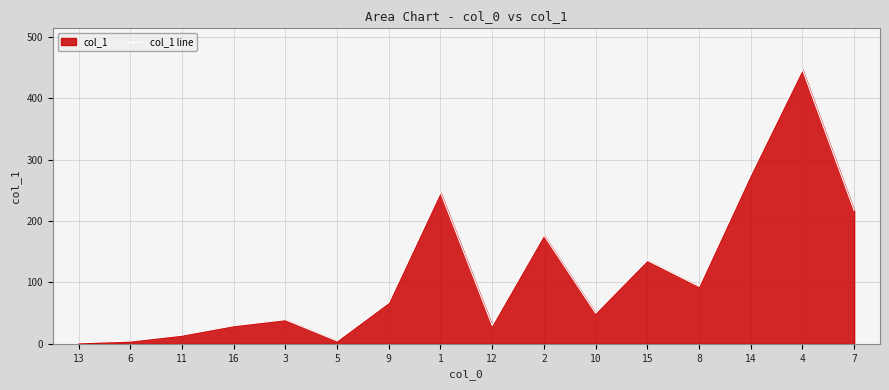

What position from the left is 8?

13